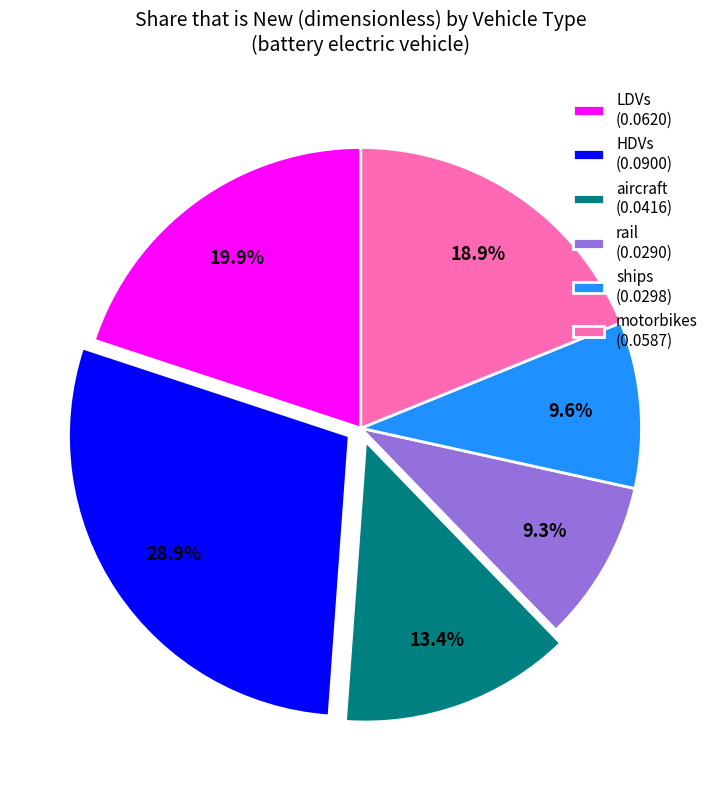

What is the largest slice in the pie chart?

HDVs